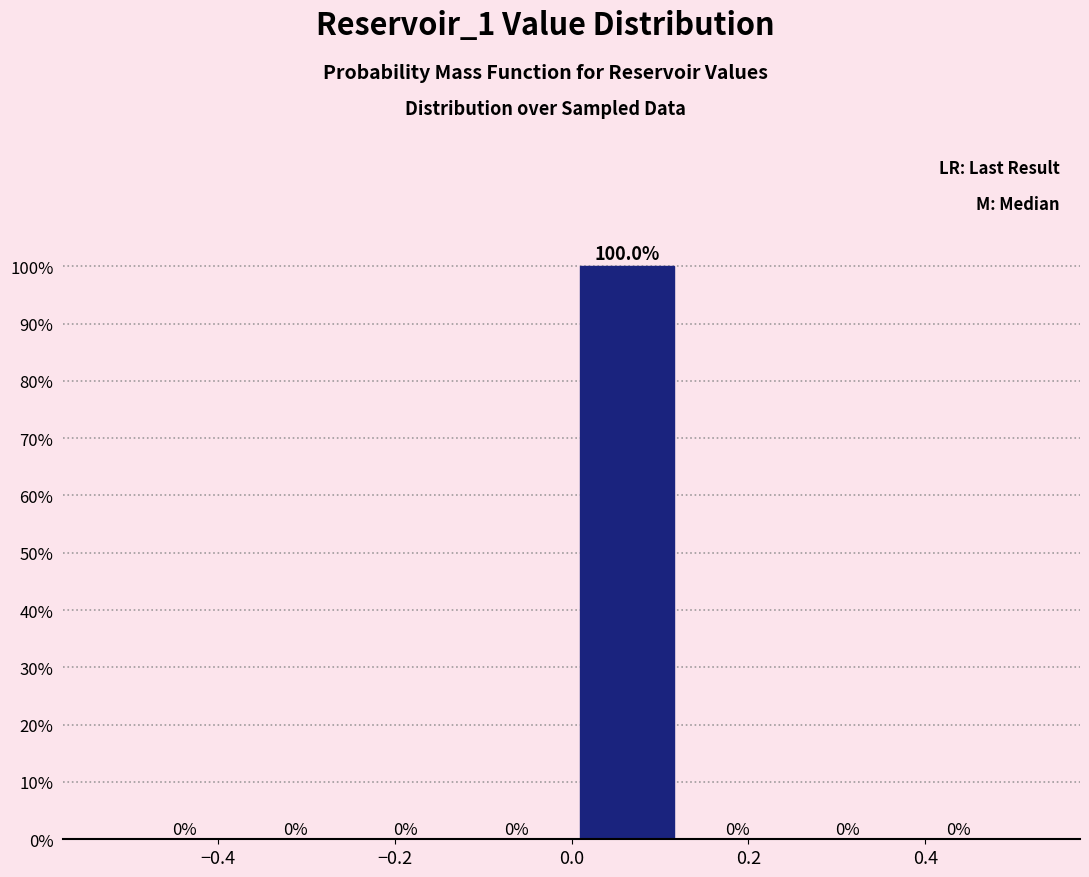

Reading left to right, list every bar in this chart as the range it spans on the x-axis followed by its height. The bar edges are not printed on the chart, so give them approximately, as read against the axis.

-0.500 to -0.375: 0.0
-0.375 to -0.250: 0.0
-0.250 to -0.125: 0.0
-0.125 to 0.000: 0.0
0.000 to 0.125: 100.0
0.125 to 0.250: 0.0
0.250 to 0.375: 0.0
0.375 to 0.500: 0.0